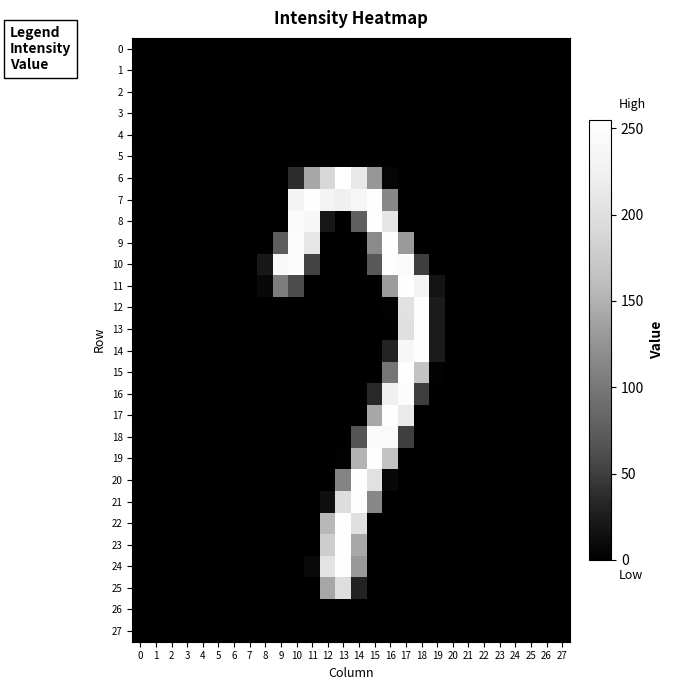

At how many categories does at least one series exceed 230?

10